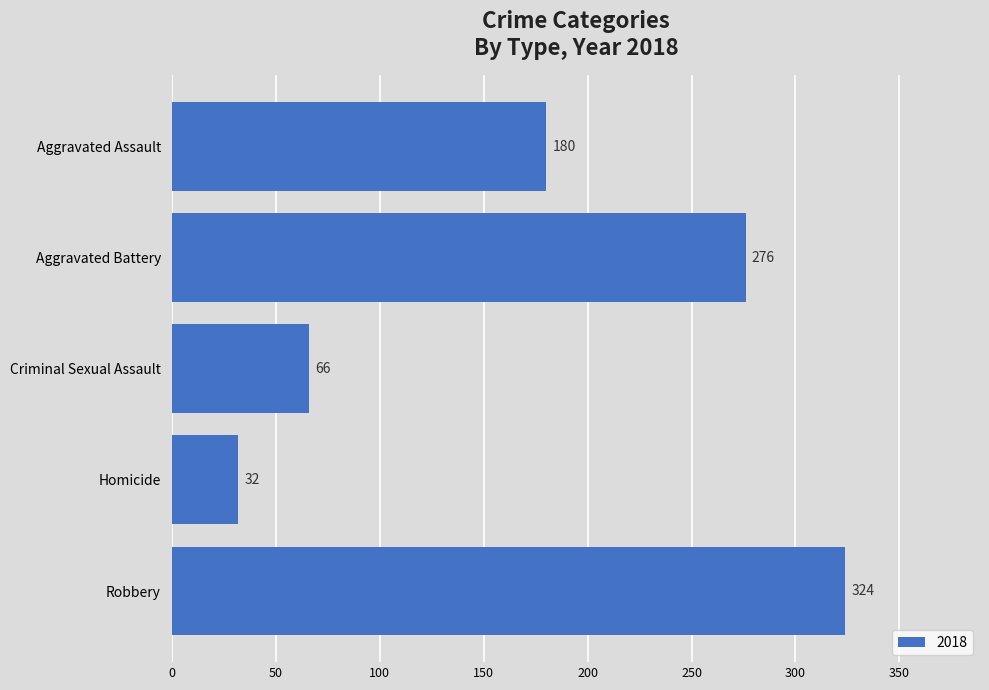

The chart shows a value of 276 at Aggravated Battery. True or false?

True